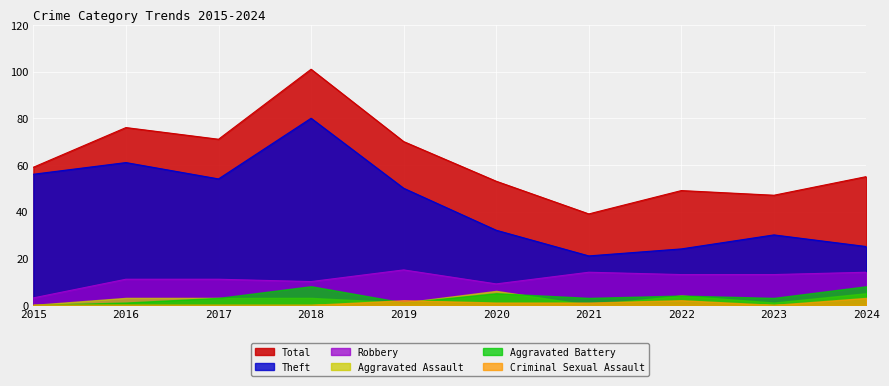

True or false: Robbery has a value of 14 at 2021.

True